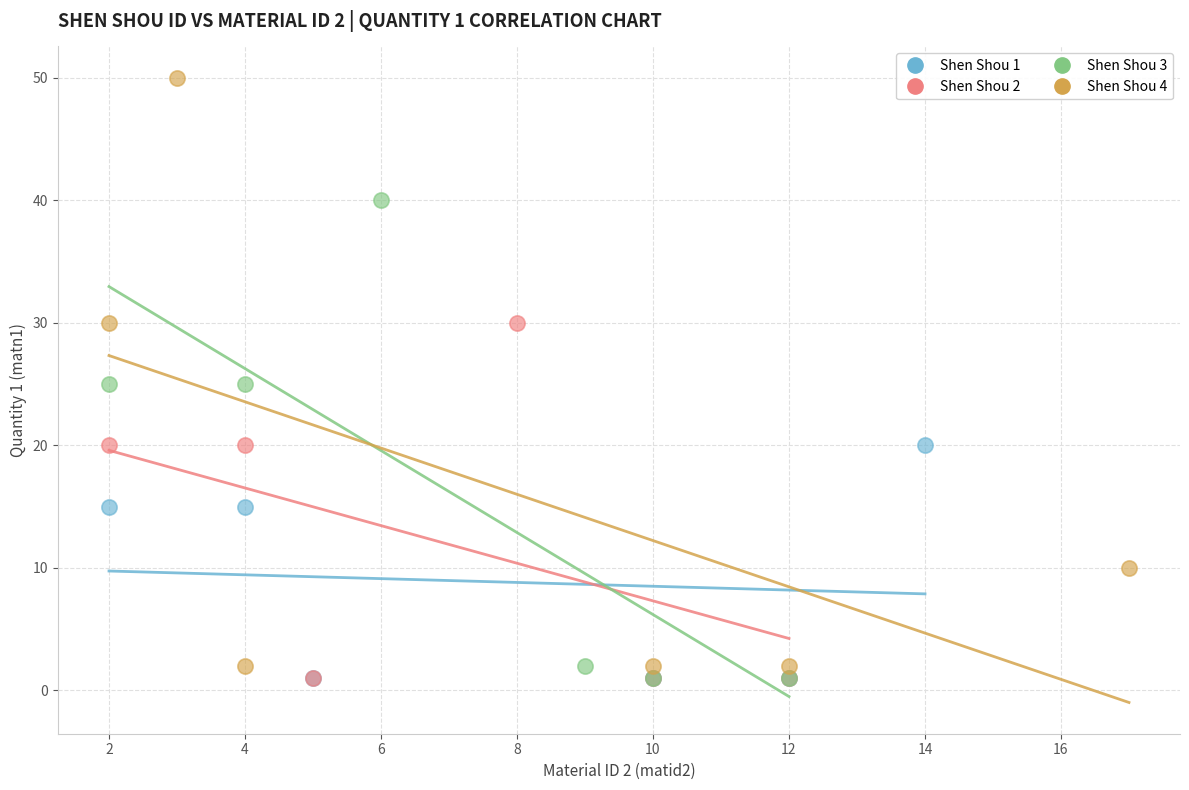

Which series reaches the maximum Y coordinate?

Shen Shou 4